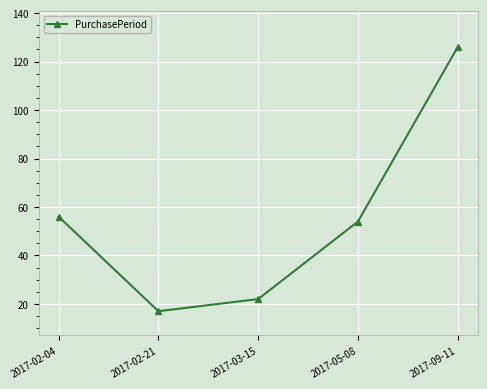

List the labels in order of value, largest first.

2017-09-11, 2017-02-04, 2017-05-08, 2017-03-15, 2017-02-21